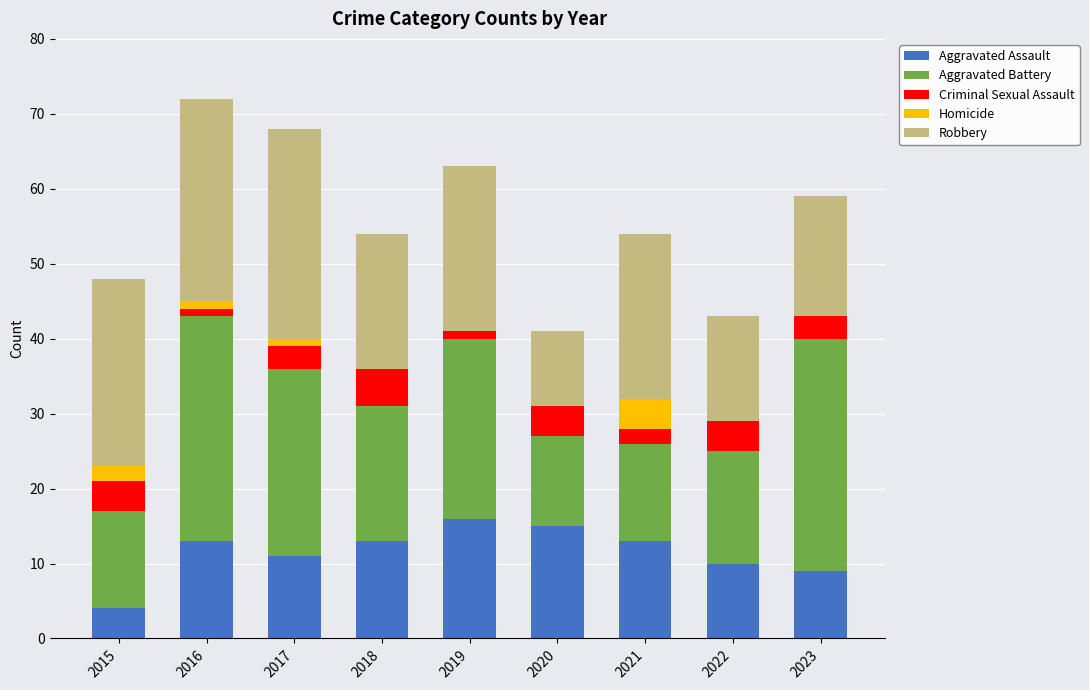

True or false: Aggravated Assault has a value of 11 at 2017.

True